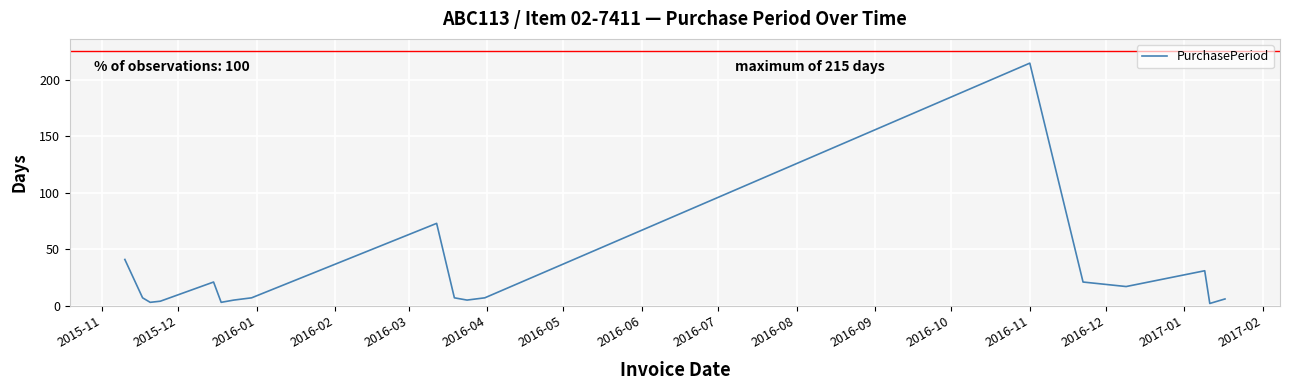

What is the difference between the maximum and minimum values?

213